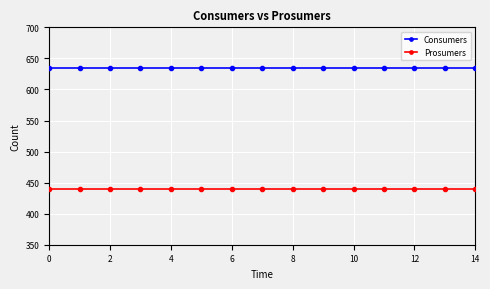

What is the value of the Prosumers point at the 5th from the left?

440